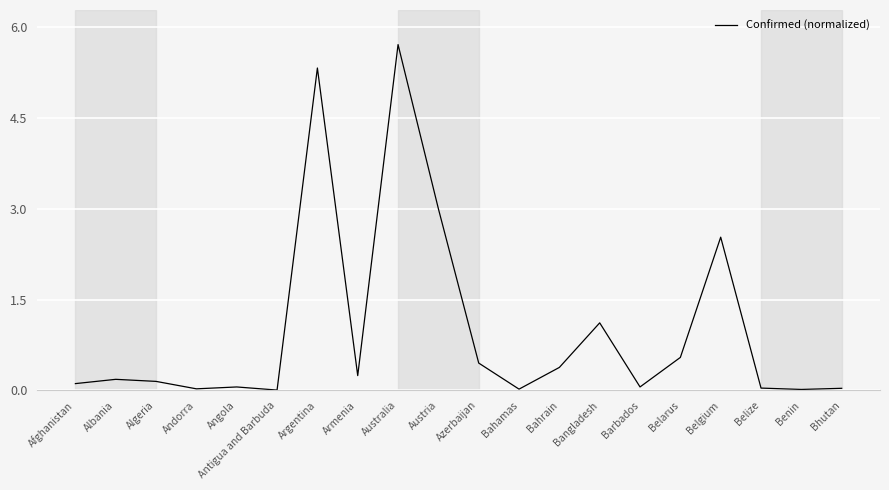

What is the maximum value shown in the chart?

5.7